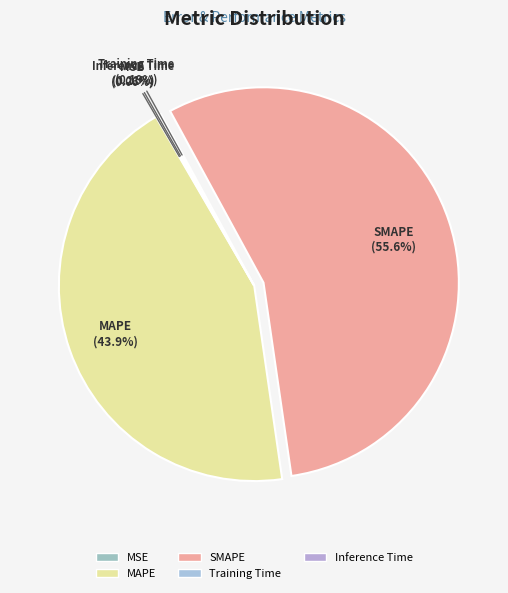

To the nearest percent, what is the average slice percentage?

20%